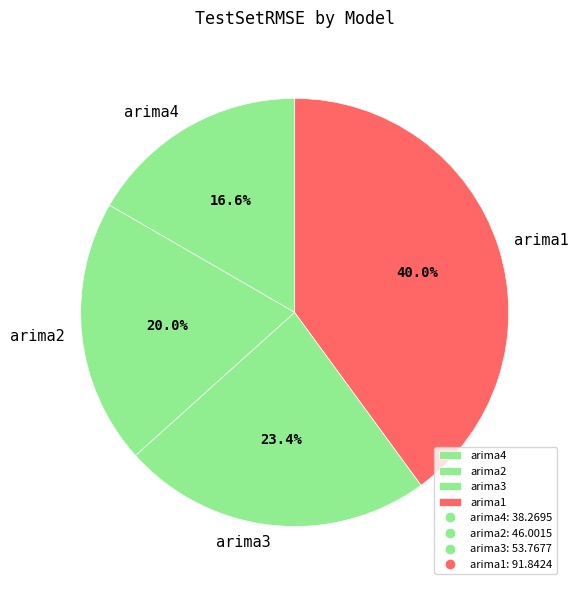

Count the number of slices in the pie.

4